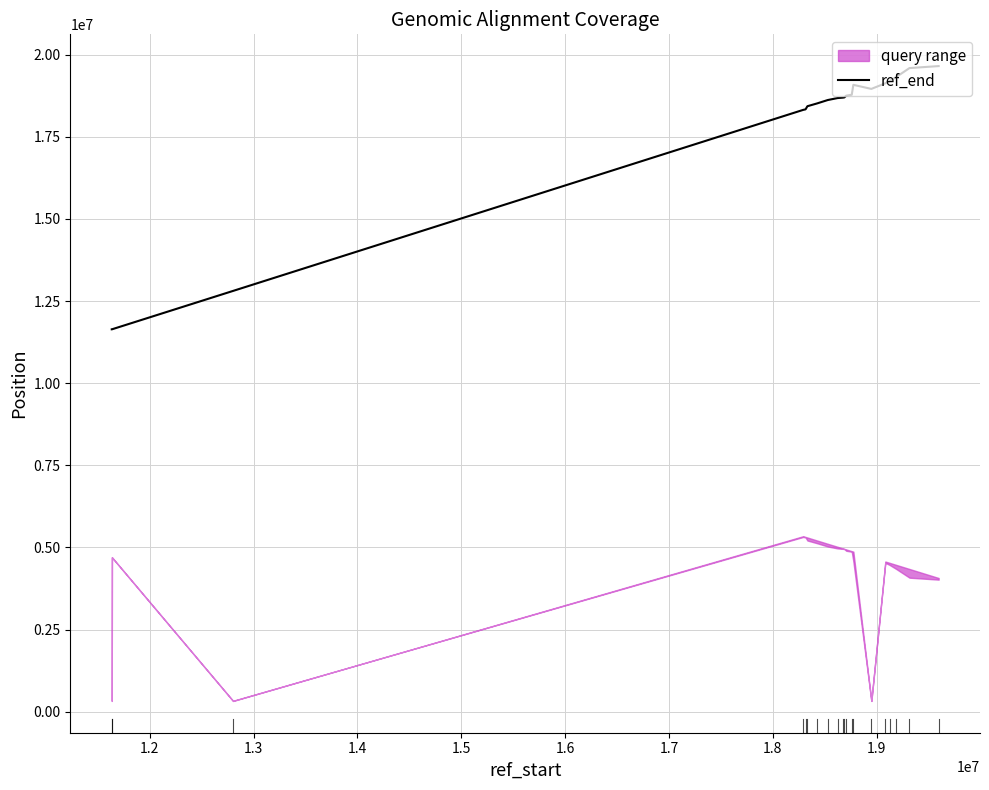

What is the highest value of the ref_end series?

19648940